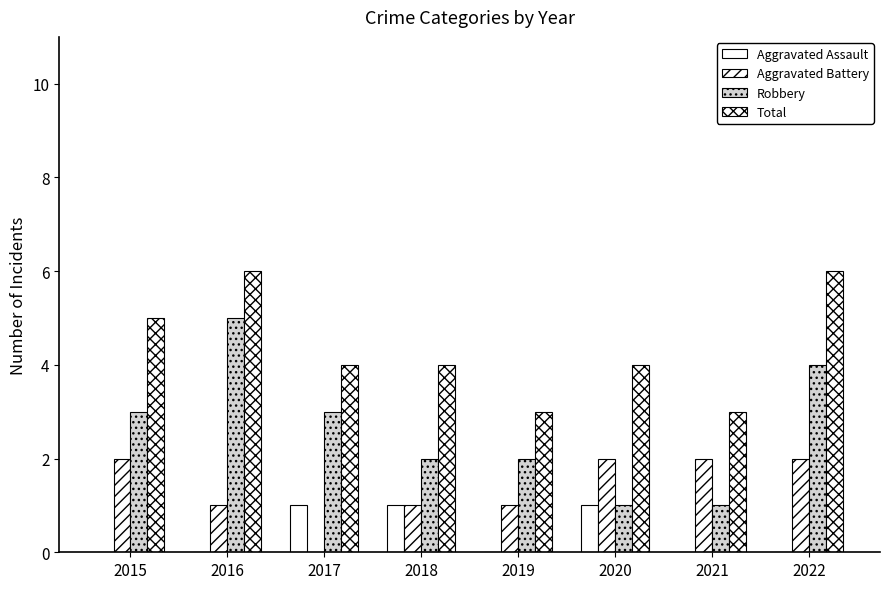

Which series has the largest range (max minus min)?

Robbery